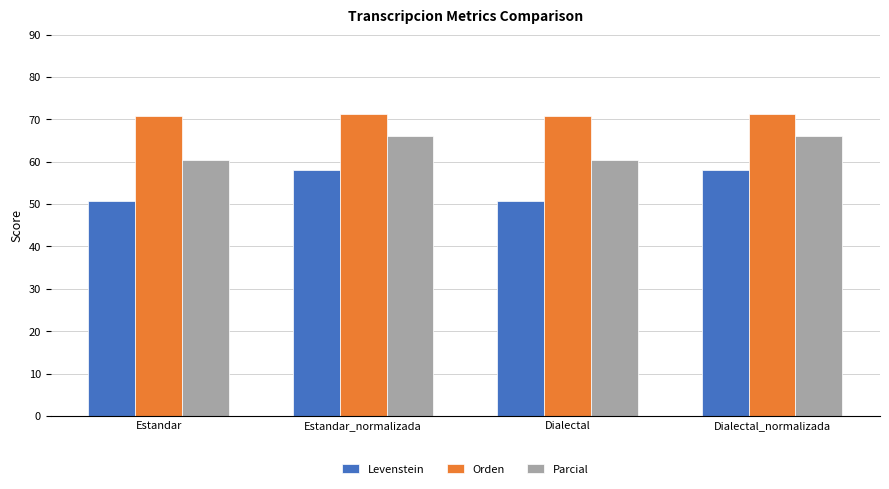

How many values in the Parcial series are below 66?

2